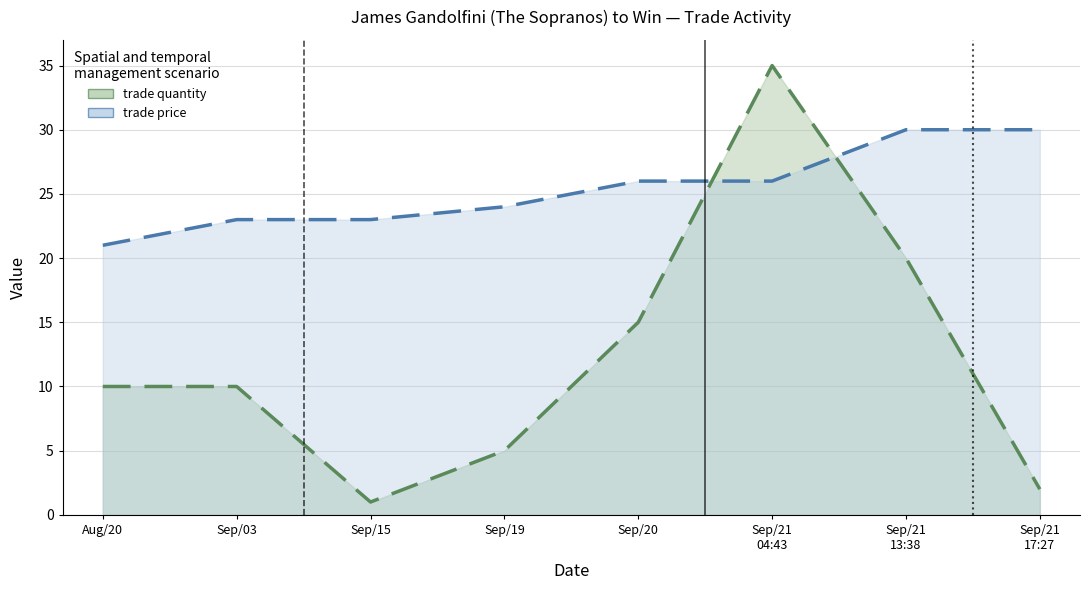

True or false: trade quantity and trade price cross at least once.

True